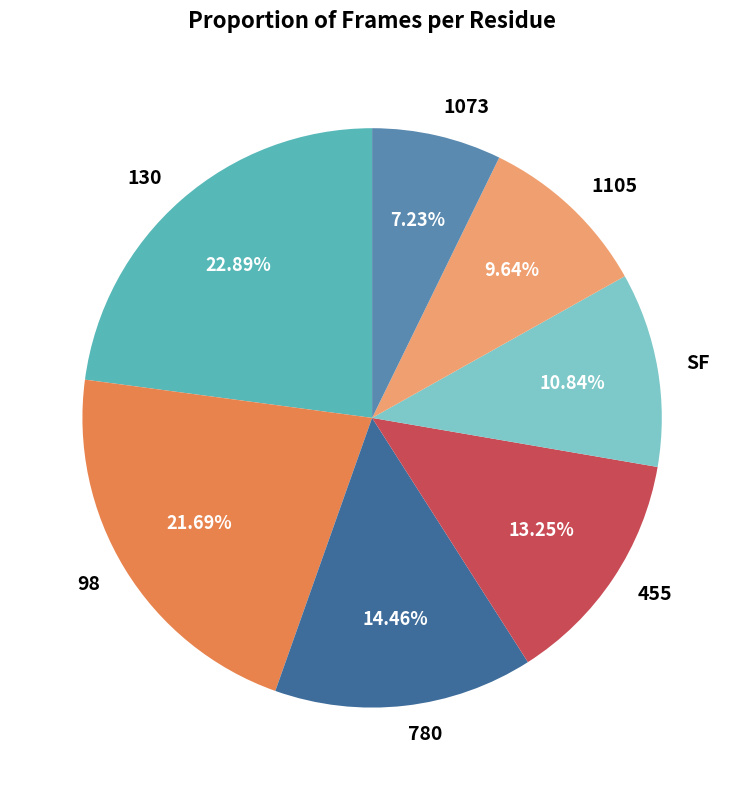

Is 130 the majority of the pie?

No